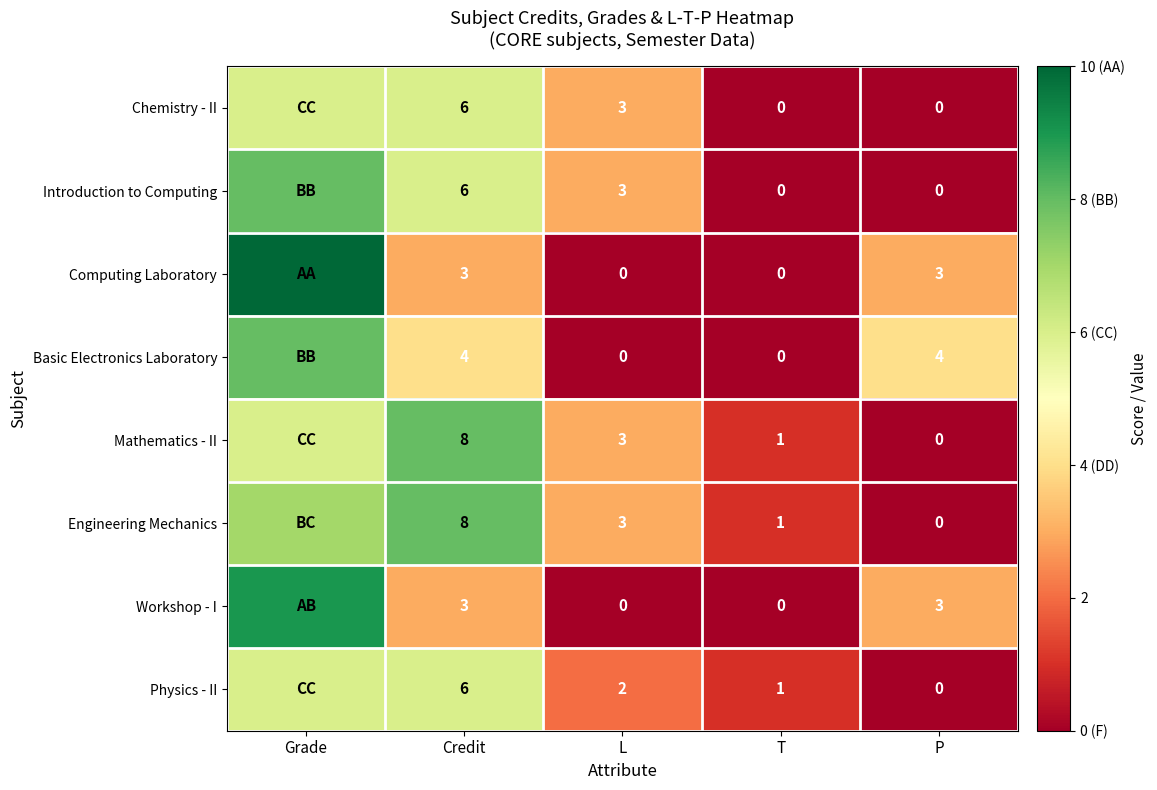

The value of Workshop - I at P is 3. True or false?

True